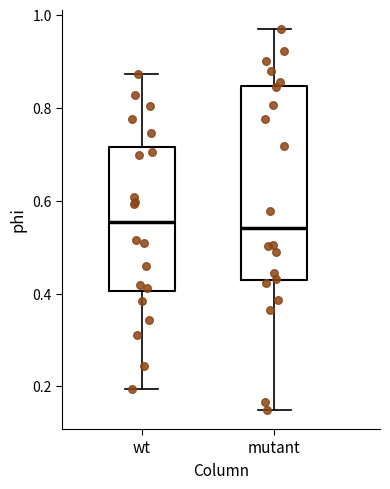

Which box is the tallest, from its lower edge to its upper edge?

mutant